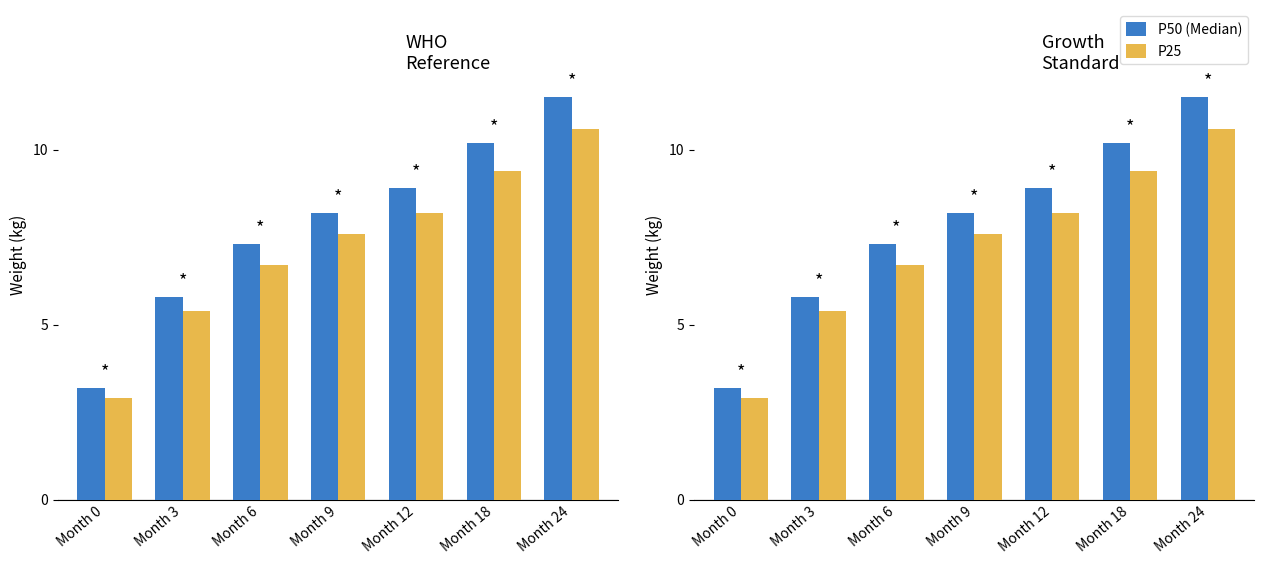

How many bars are there in each group?

2